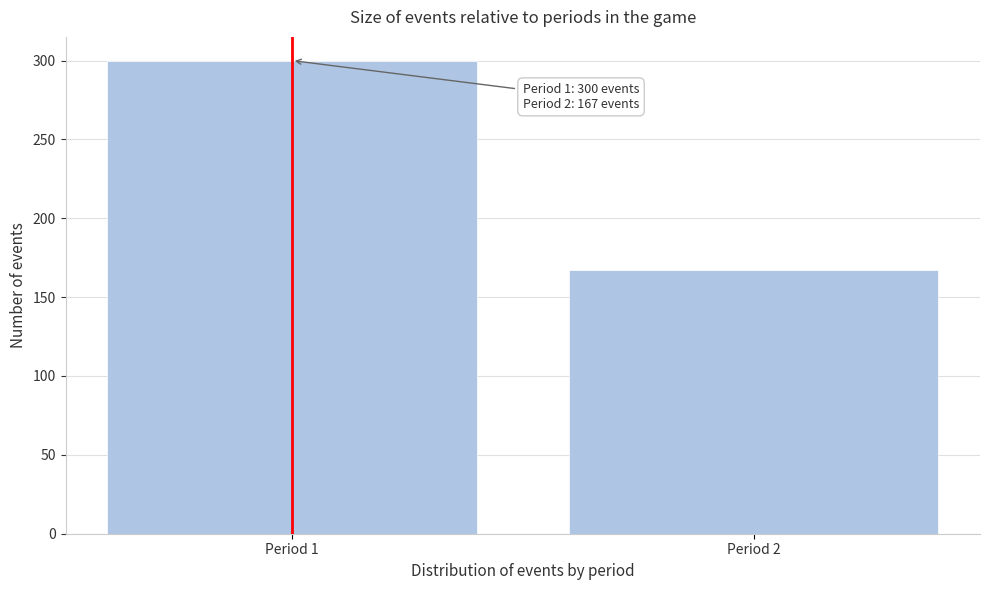

Reading right to left, what are all the values shown in this chart?

167	300